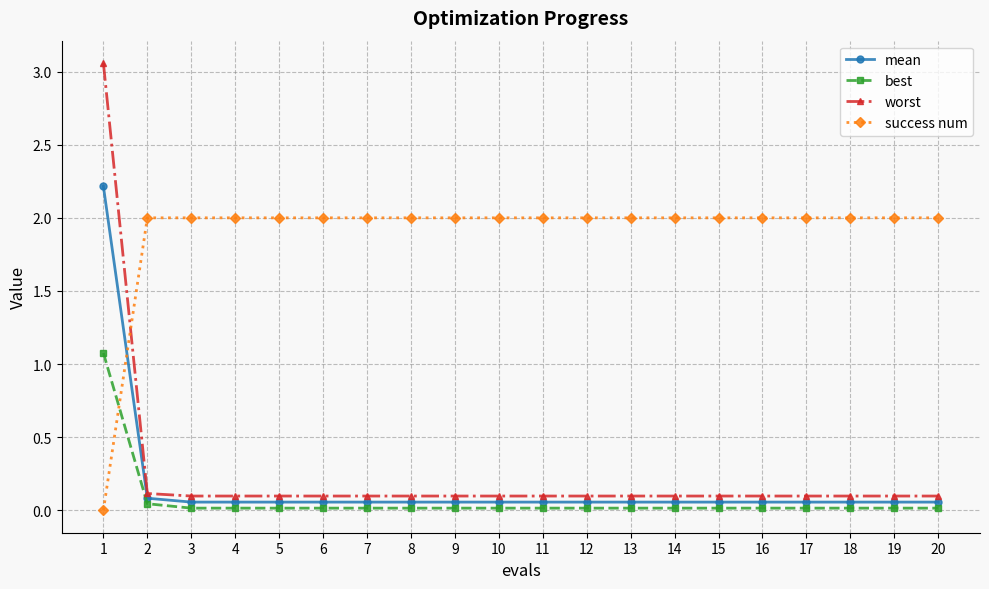

At which category is the sum across all series the highest?

1